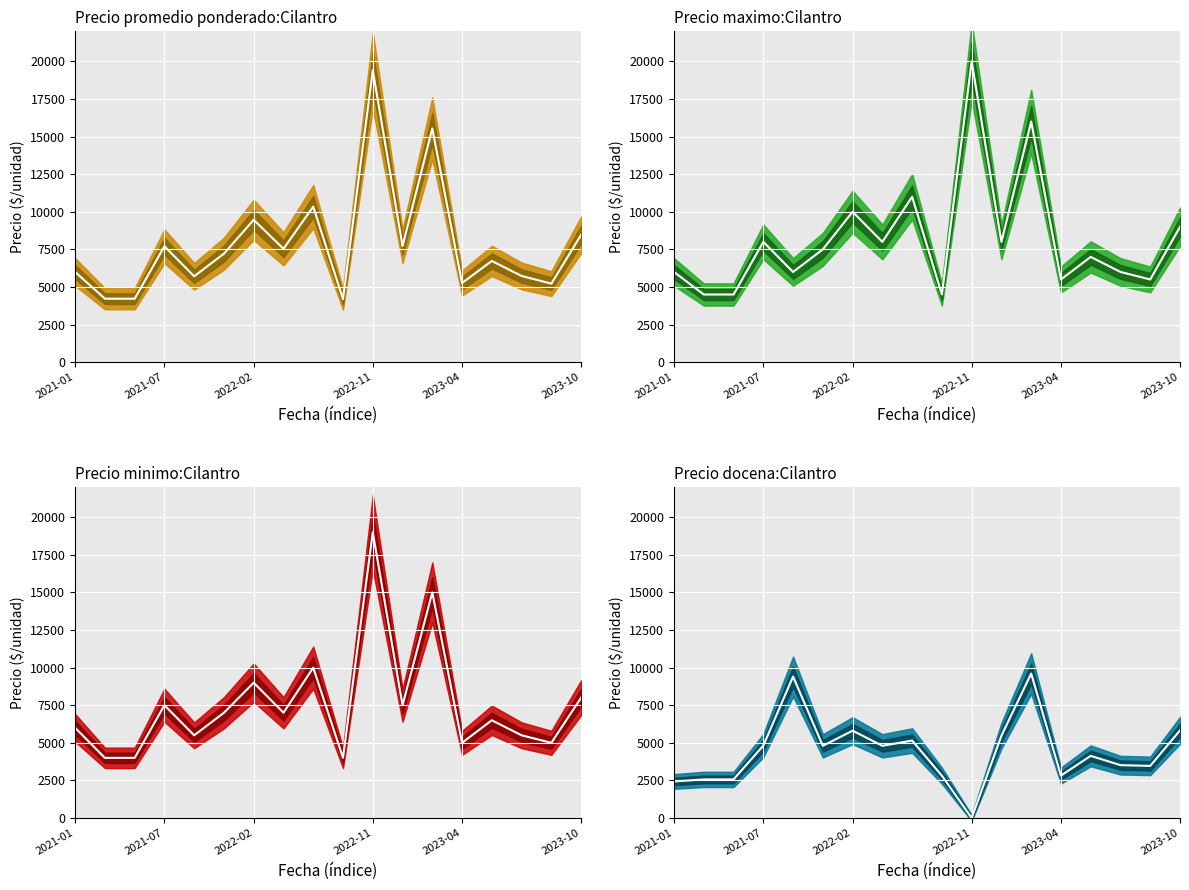

What is the total value across all series at 2021-01?

20430